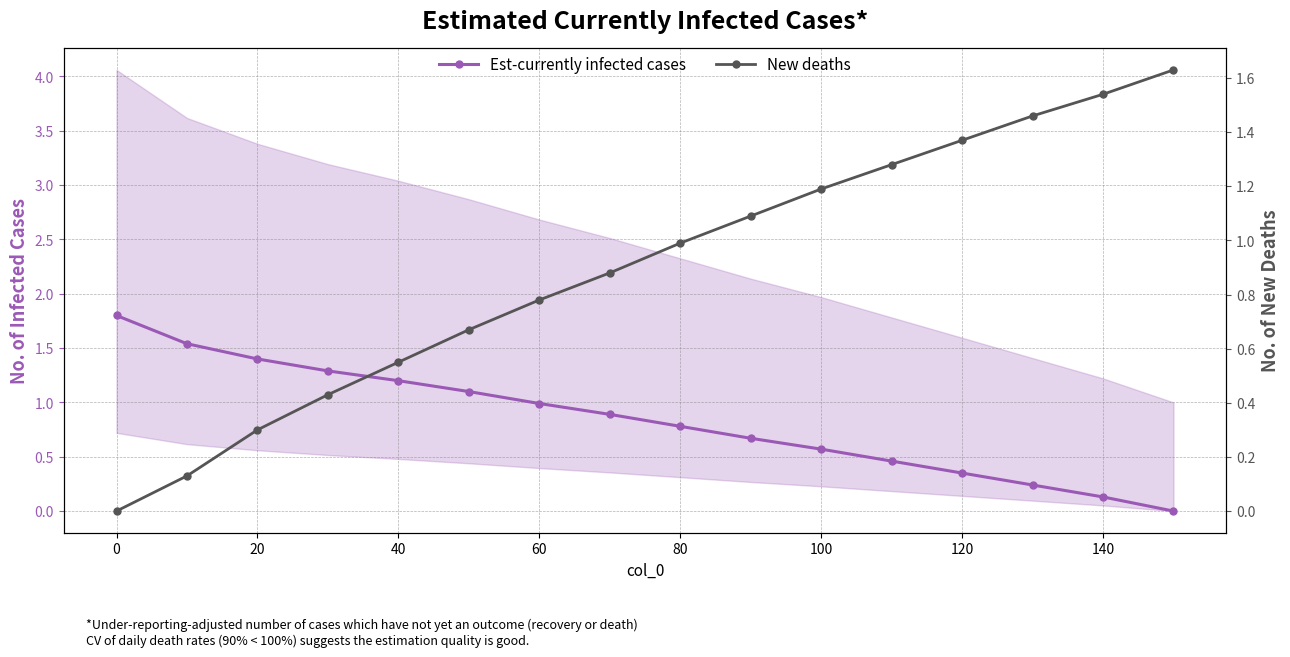

What is the maximum value for Est-currently infected cases?

1.8